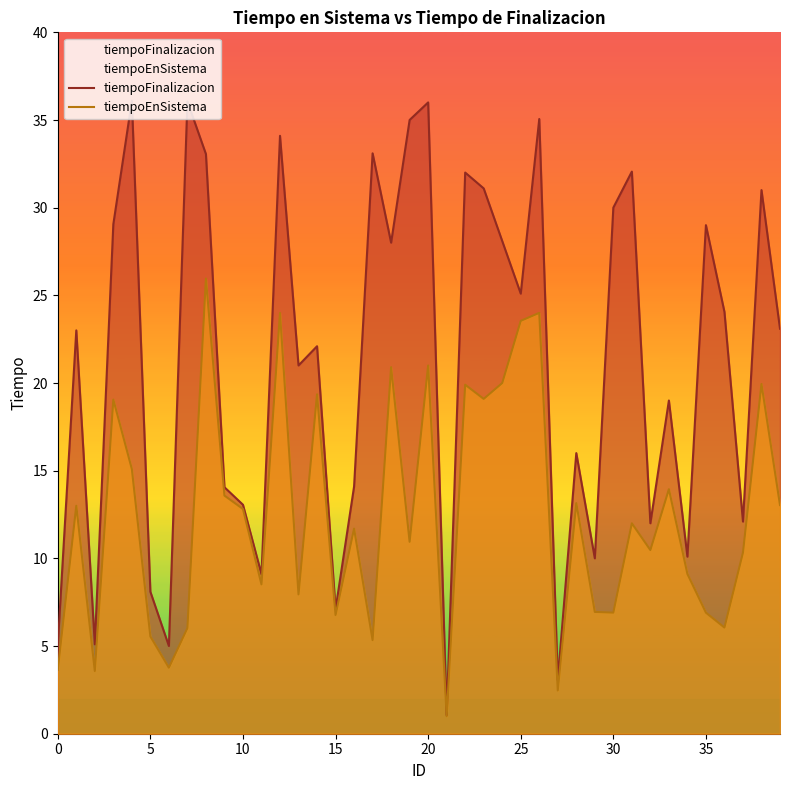

True or false: tiempoEnSistema has a value of 2.2 at 30.

False